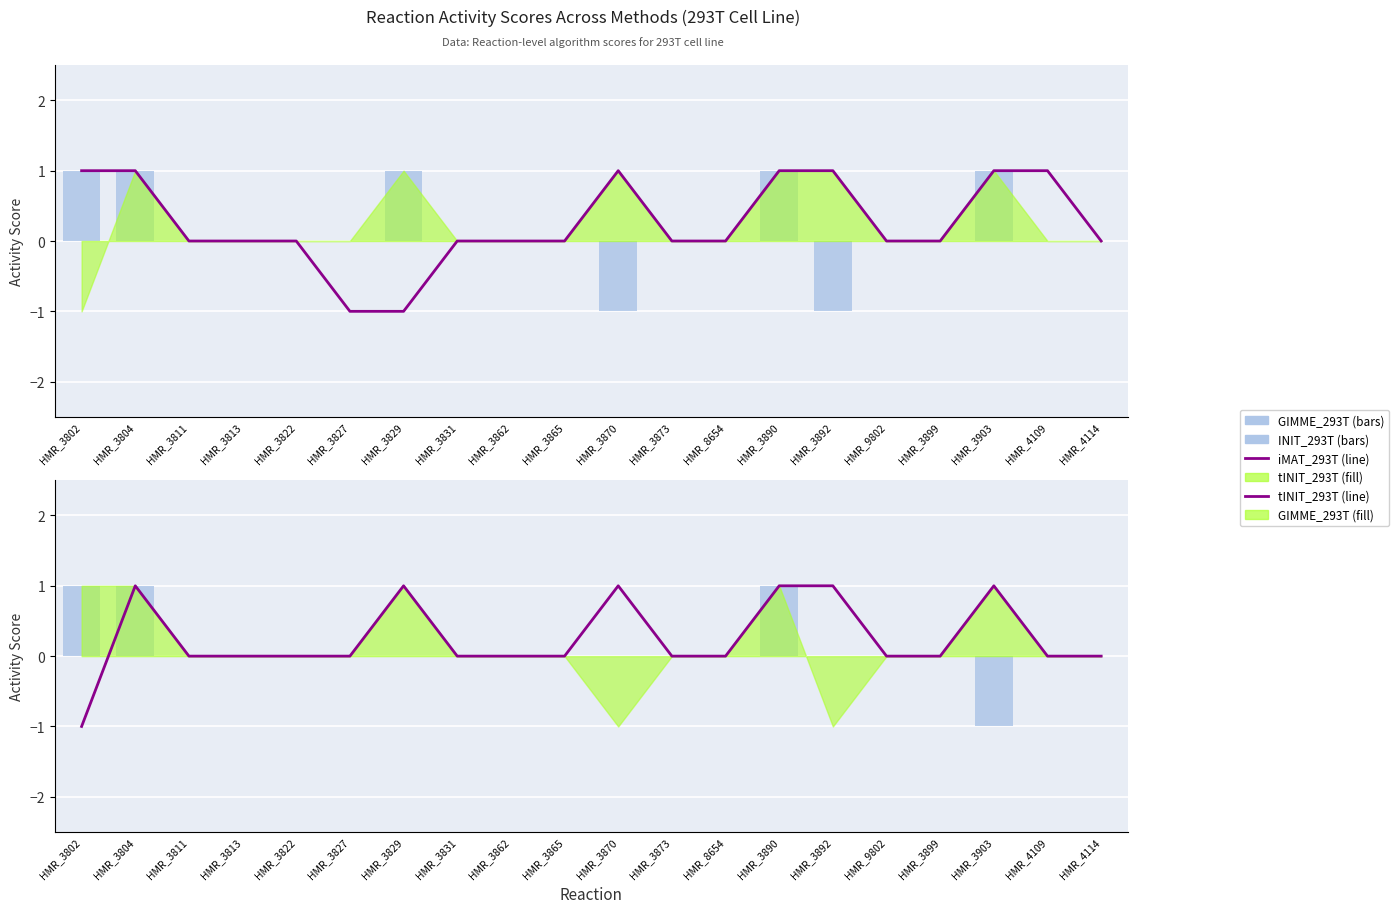

Which series changed the most between HMR_3892 and HMR_3903?

GIMME_293T